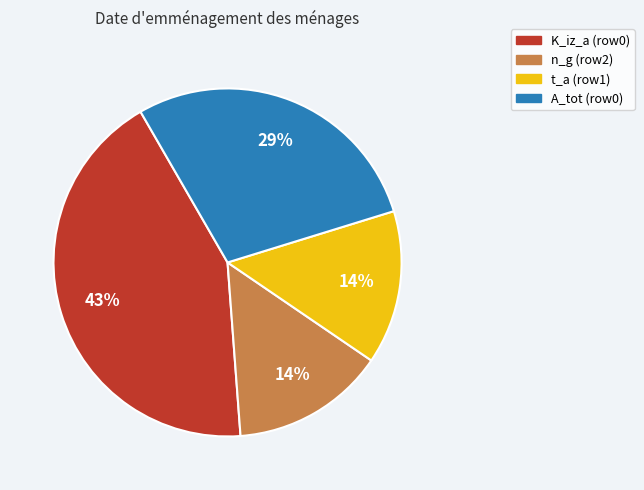

Is it true that n_g (row2) is 14% of the pie?

True